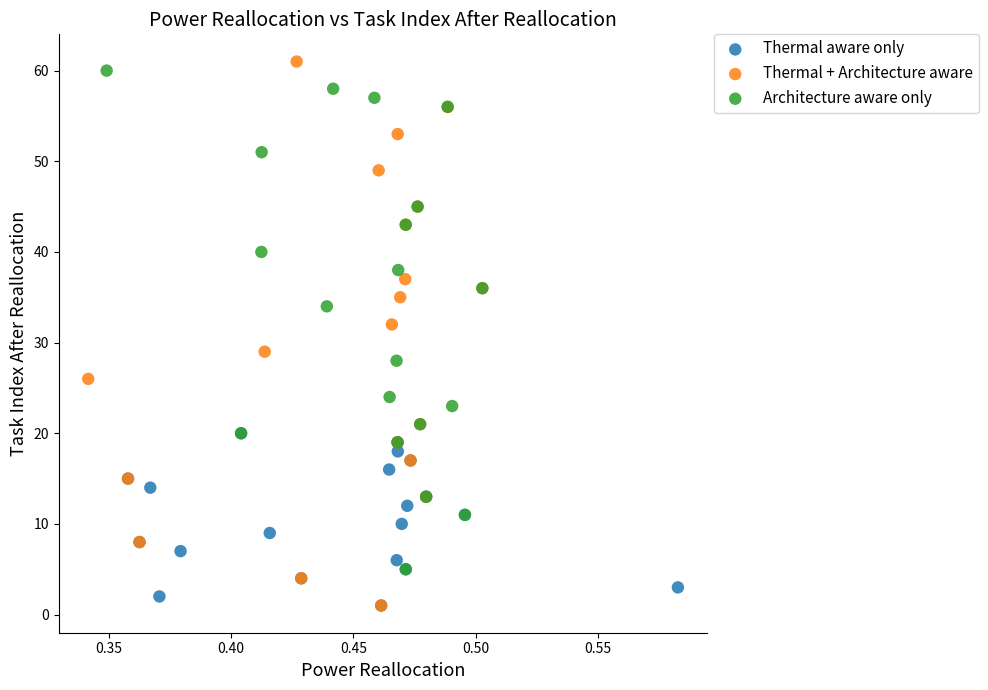

Which series has the largest Y range (max minus min)?

Thermal + Architecture aware